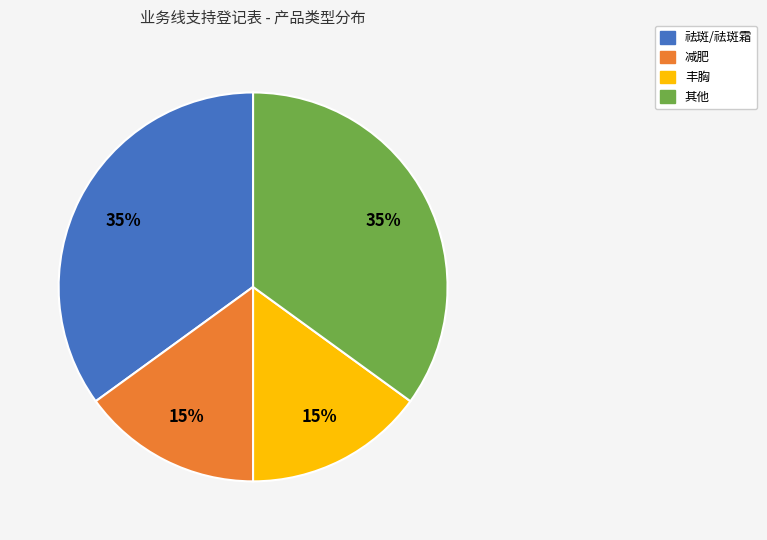

To the nearest percent, what is the average slice percentage?

25%